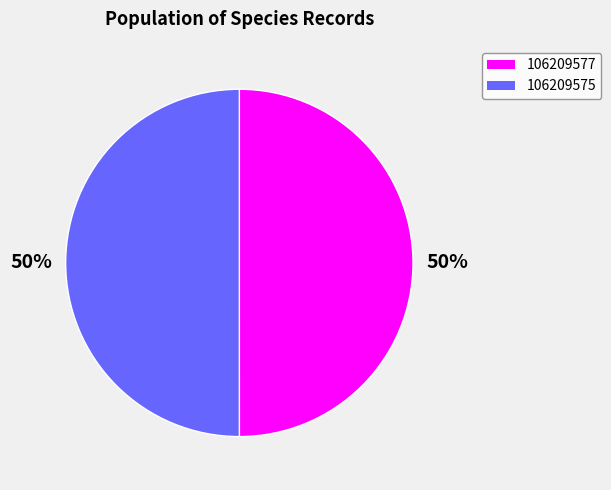

Is the sum of 106209575 and 106209577 greater than half?

Yes